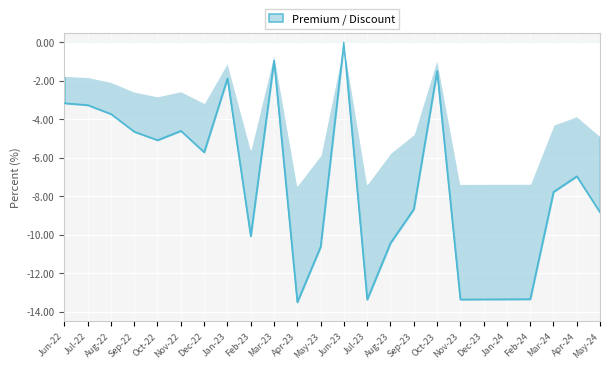

What position from the left is Jul-23?

14